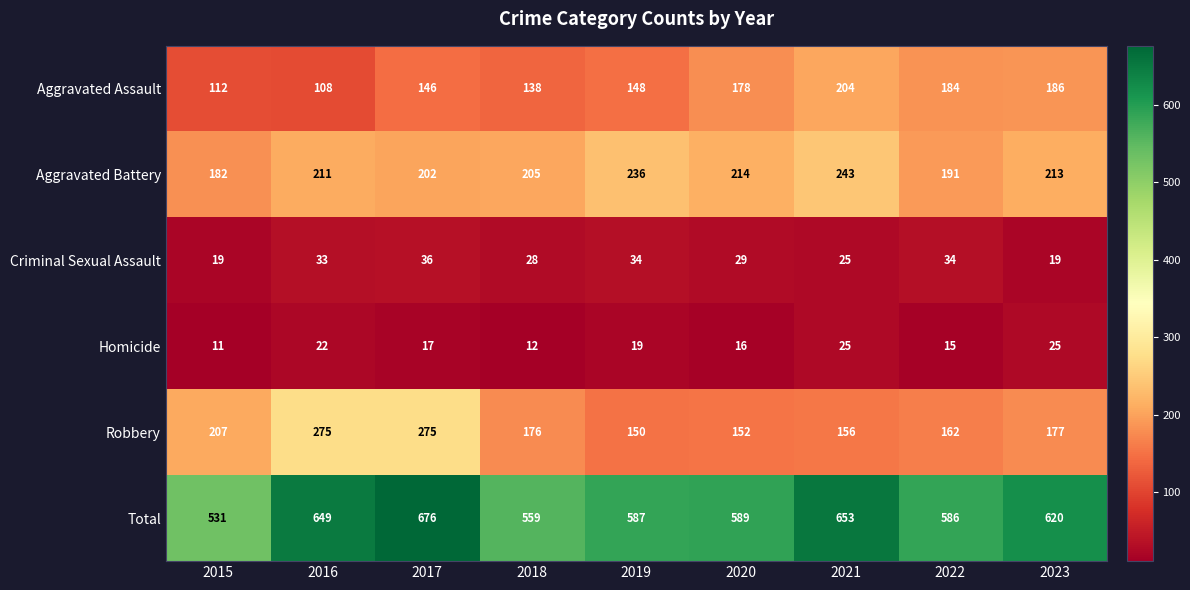

What is the difference between the second highest and second lowest values in the Robbery series?

123